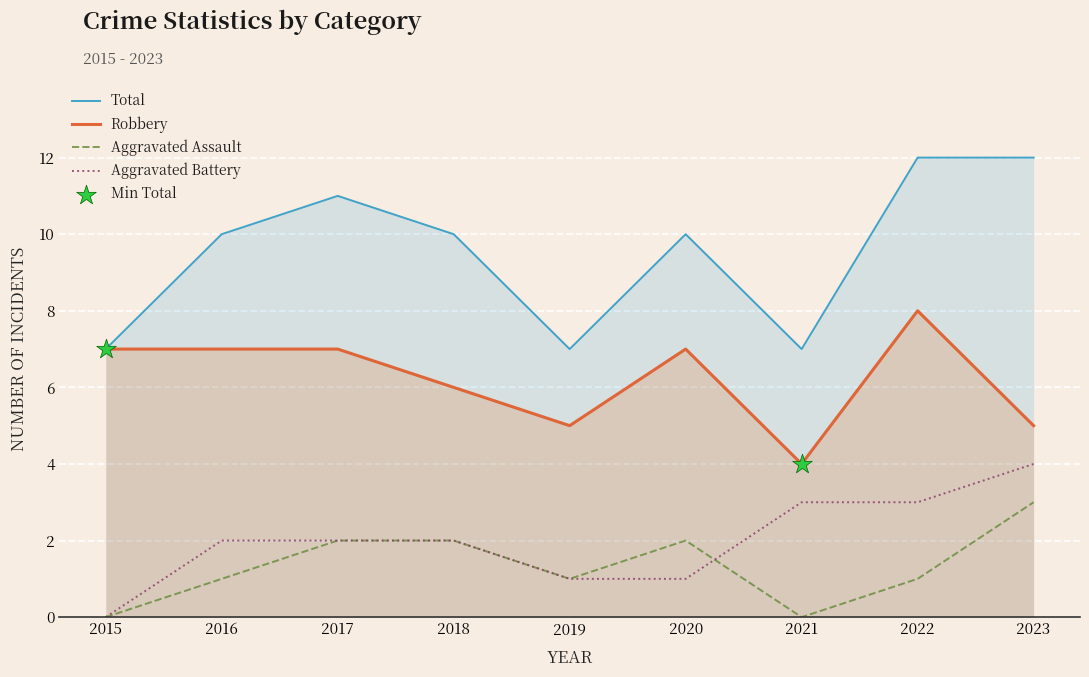

What are all the series names shown in the legend?

Total, Robbery, Aggravated Assault, Aggravated Battery